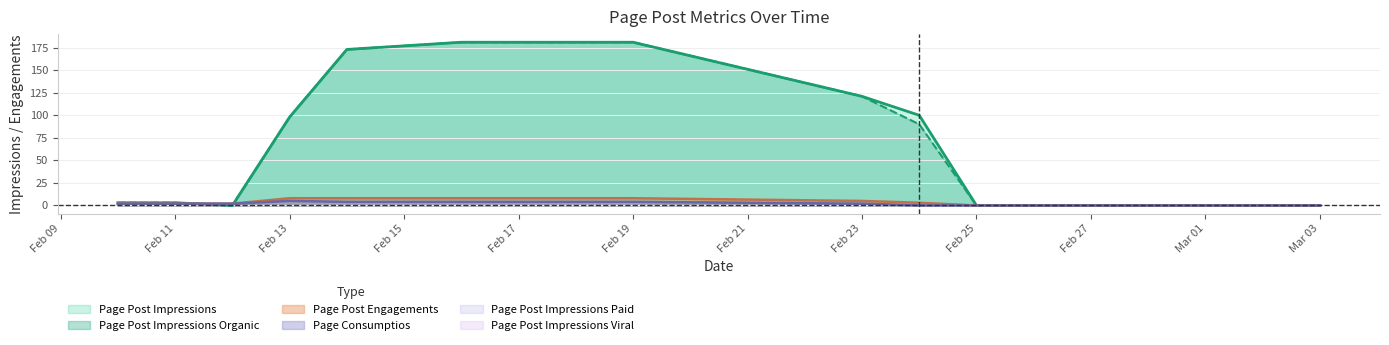

What is the label of the 4th point from the right?

Feb 23